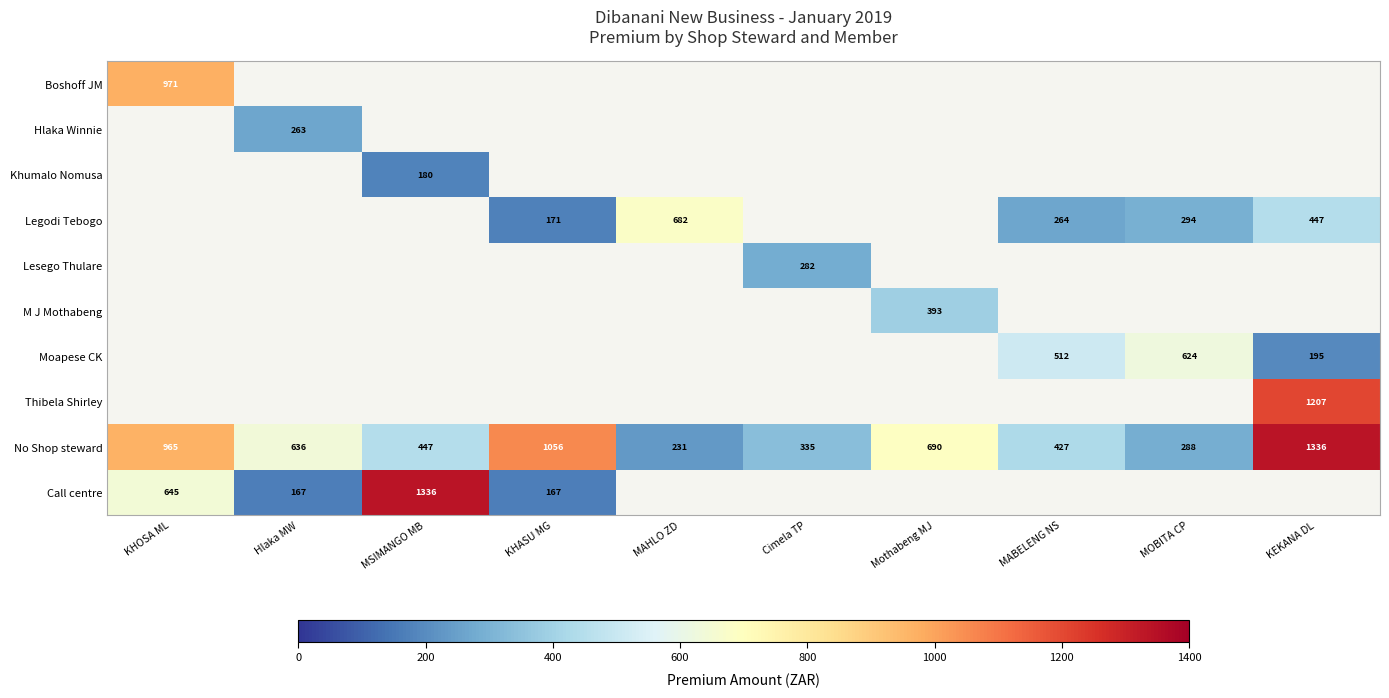

The No Shop steward series shows 427.0 at MABELENG NS. True or false?

True